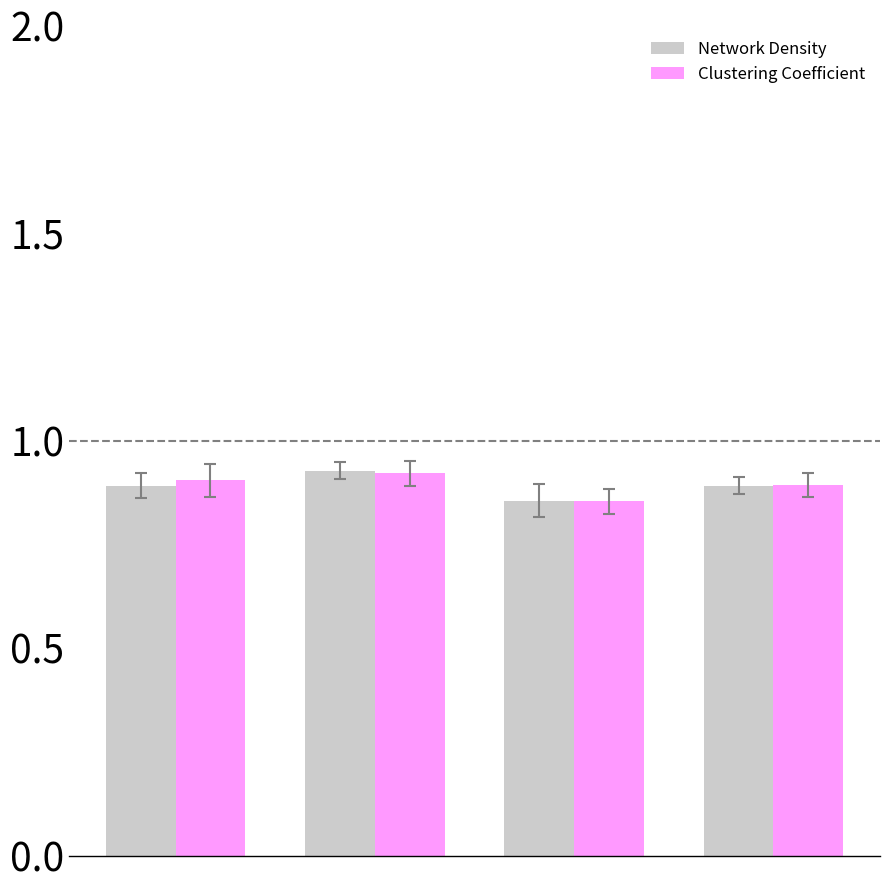

At how many categories does at least one series exceed 0?

4